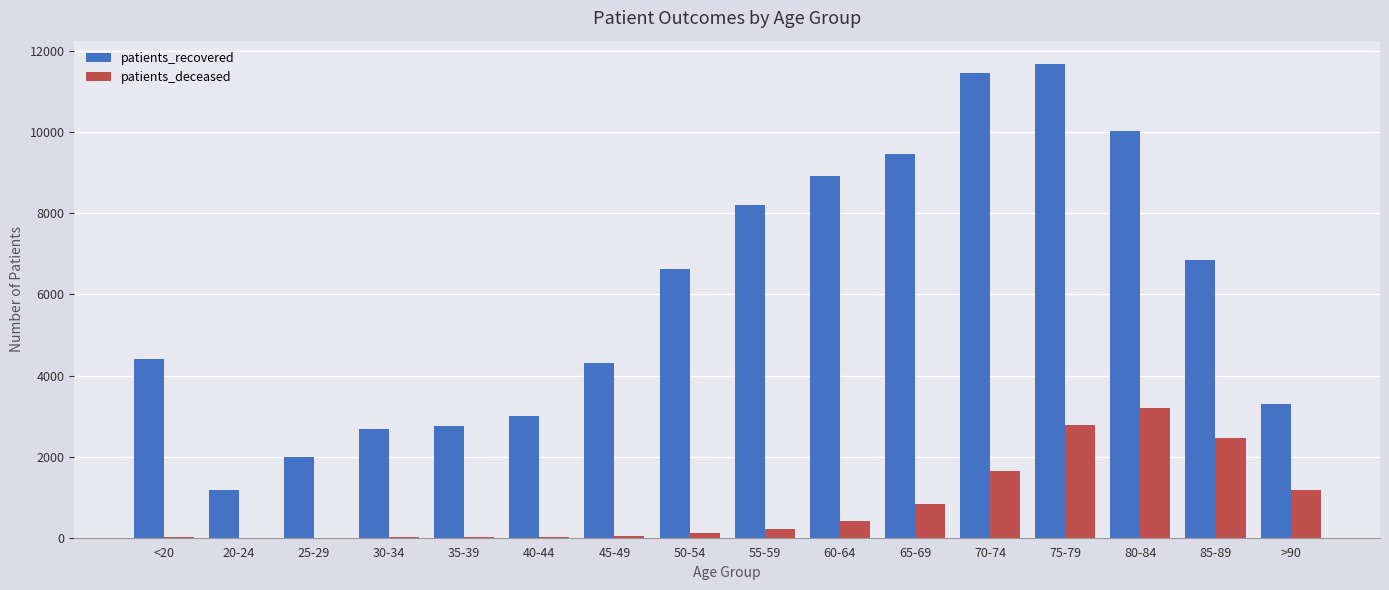

Which category has the highest value in the patients_deceased series?

80-84